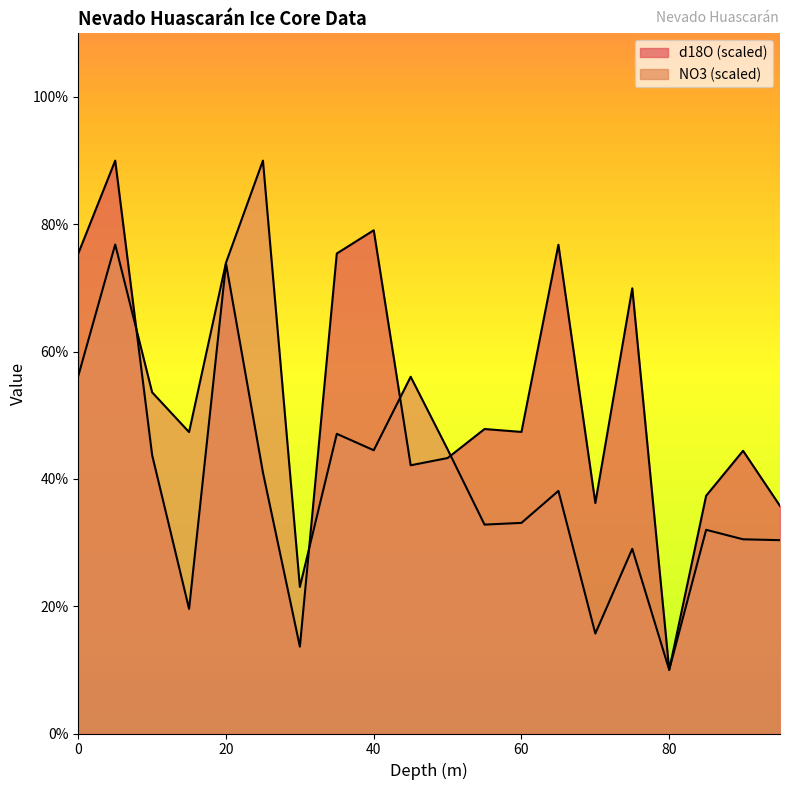

List the series in order of their peak value, lowest first.

d18O, NO3